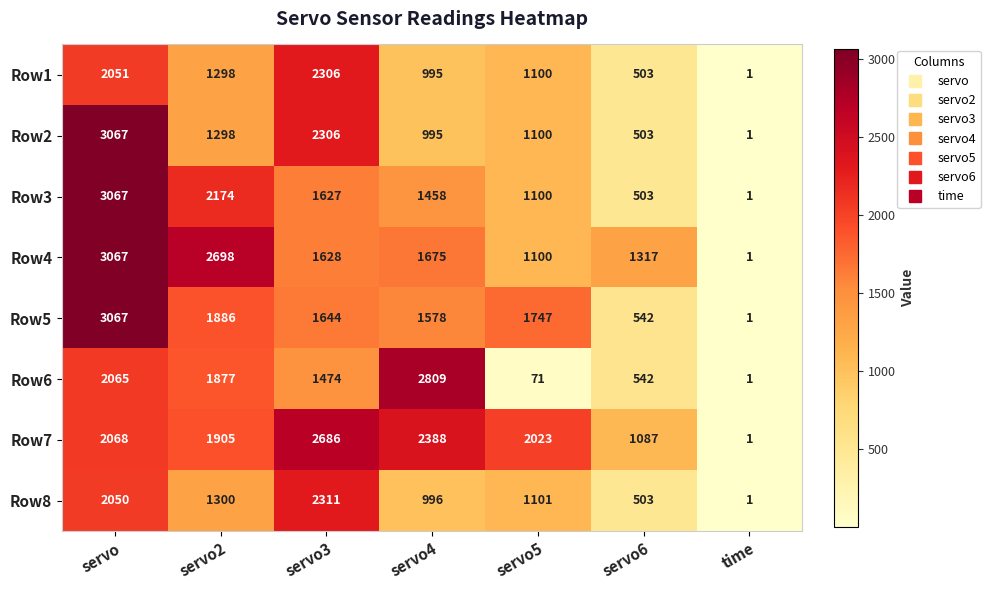

Rank the categories by Row8 value from highest to lowest.

servo3, servo, servo2, servo5, servo4, servo6, time